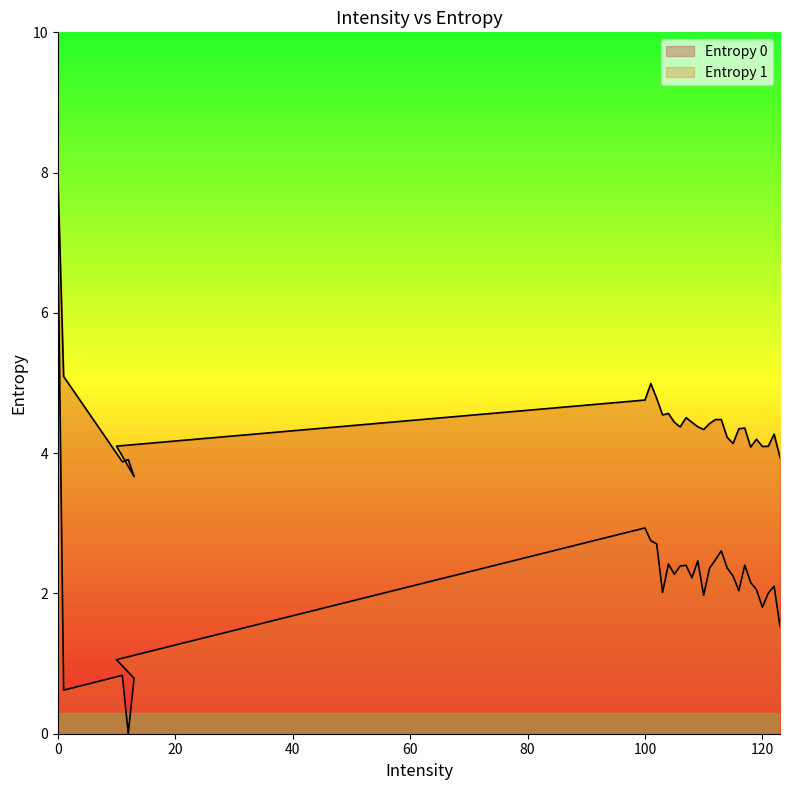

True or false: Entropy 1 and Entropy 0 intersect in this chart.

False